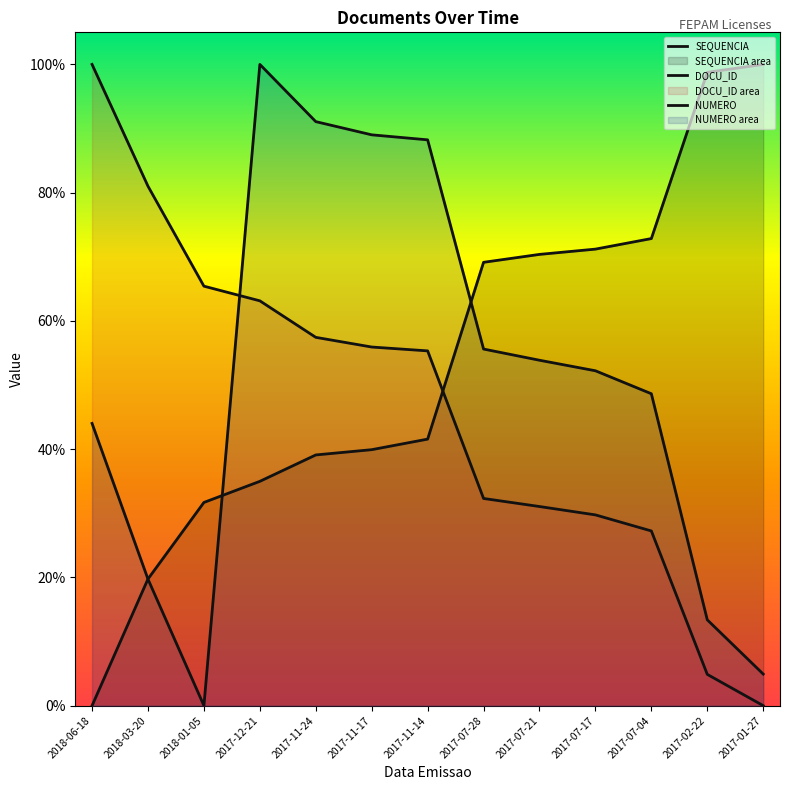

Where is the first local minimum for NUMERO?

2018-01-05